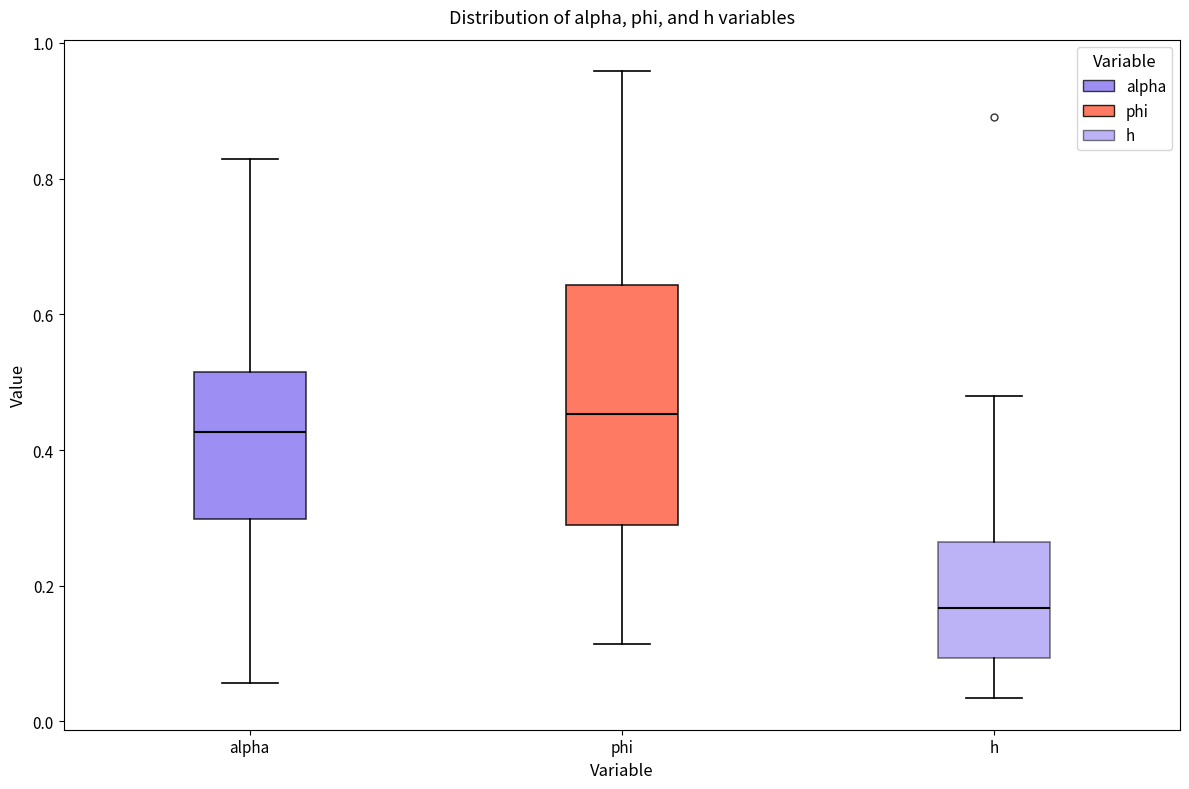

Comparing the boxes themselves (not the whiskers), which one is the tallest?

phi